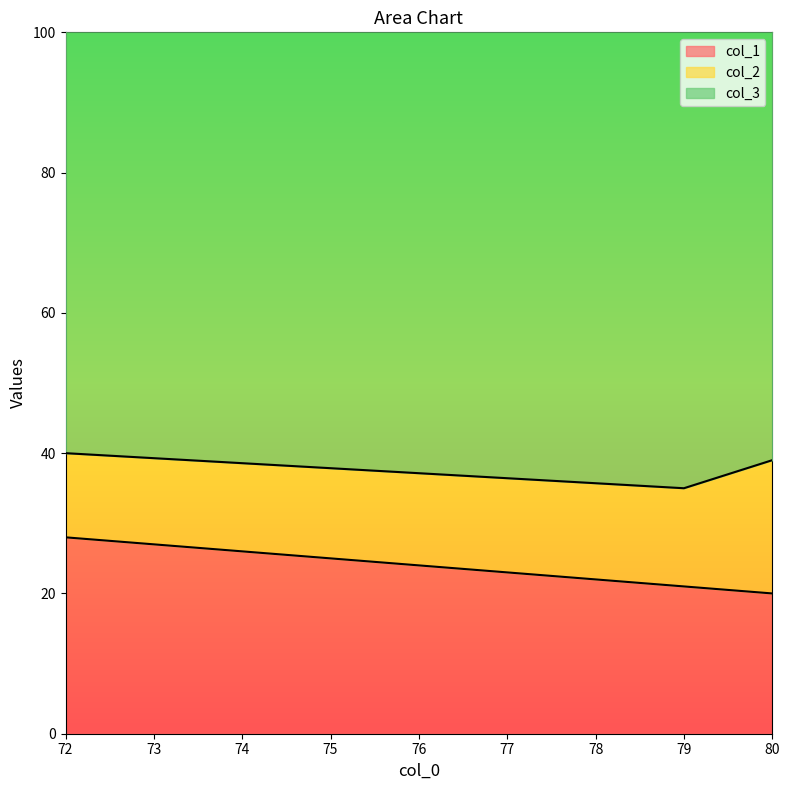

The col_1 series shows 9 at 72. True or false?

False